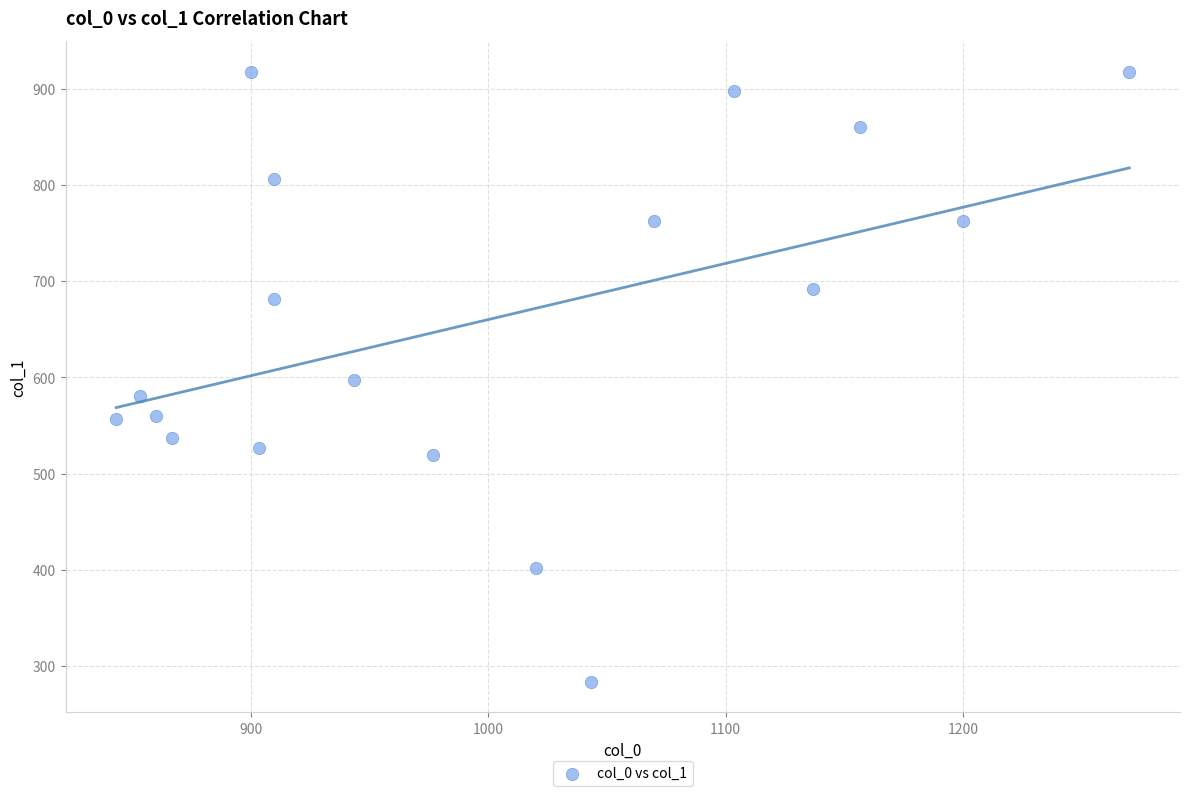

What is the range of Y values (max minus min)?

634.5